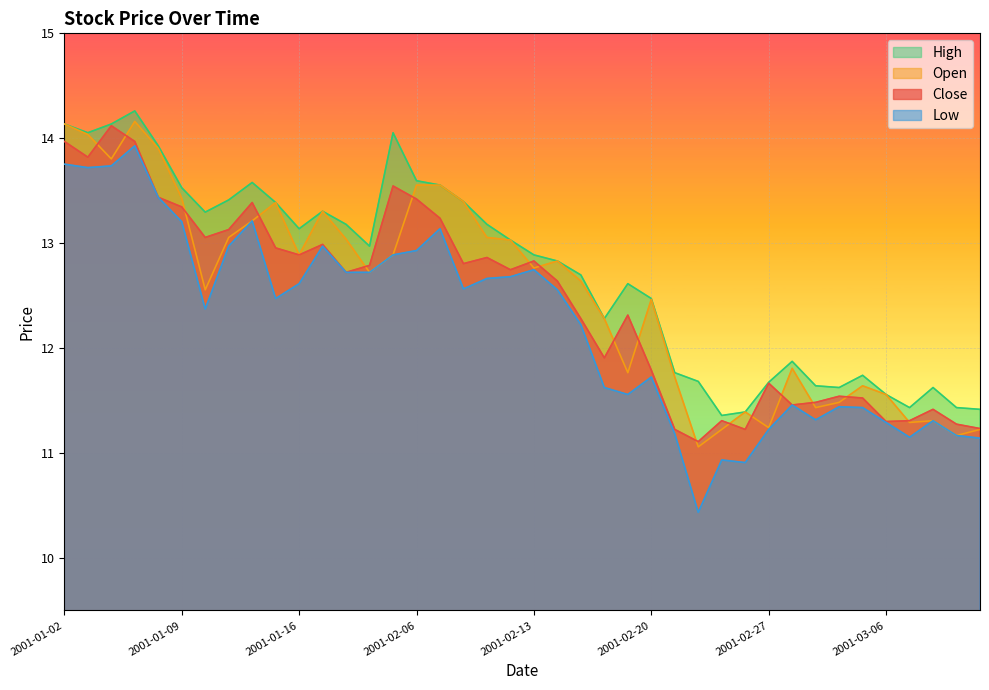

At which label does close reach its peak?

2001-01-04